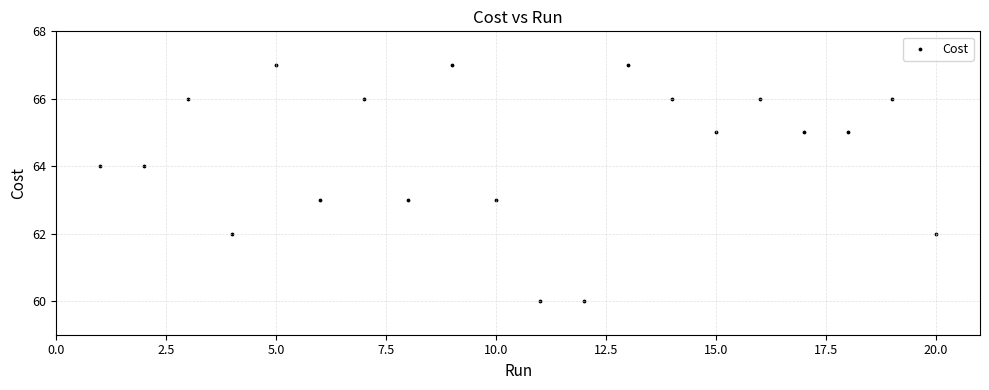

What is the range of X values (max minus min)?

19.0